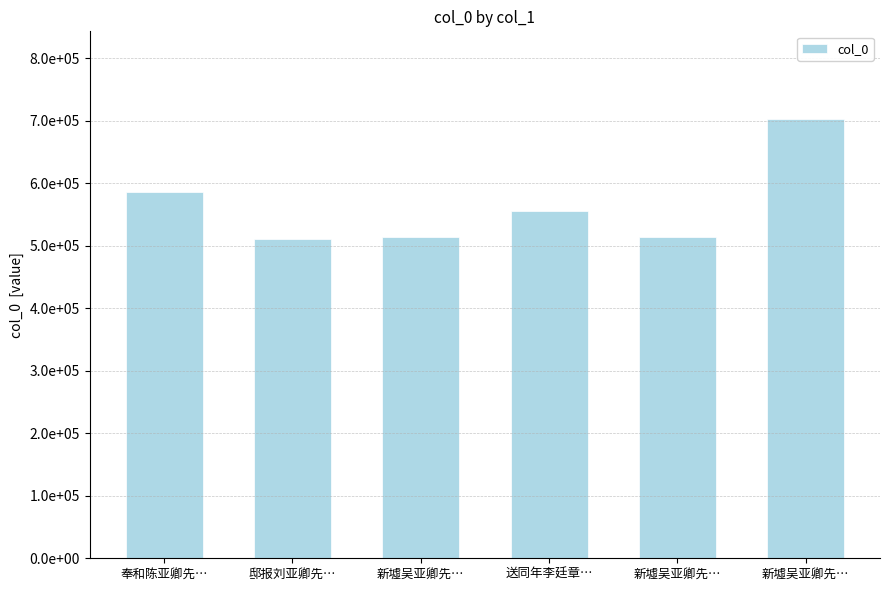

Which label corresponds to the smallest value in the chart?

邸报刘亚卿先…